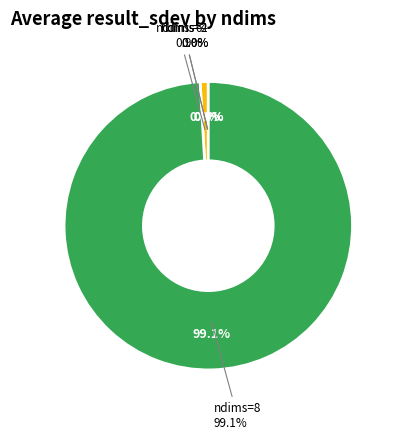

What is the change in value from 2 to 6?

-0.1